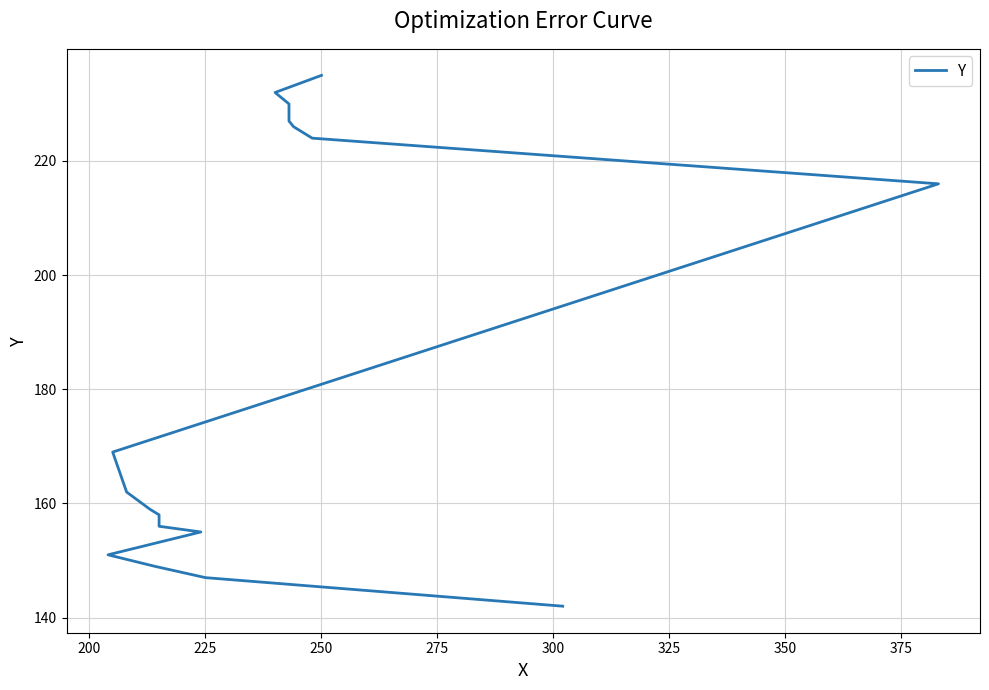

What is the ratio of the value at 175 to the value at 16?

0.6